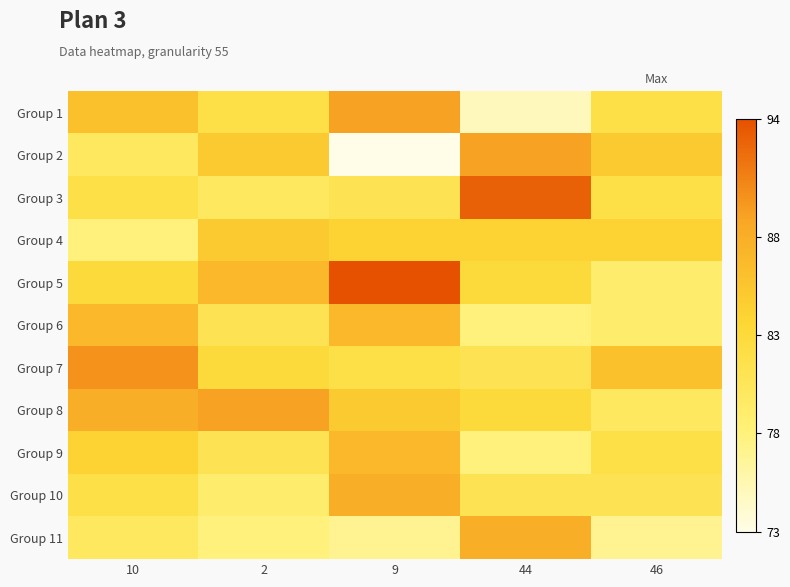

Which has a higher value, 44 or 2?

2